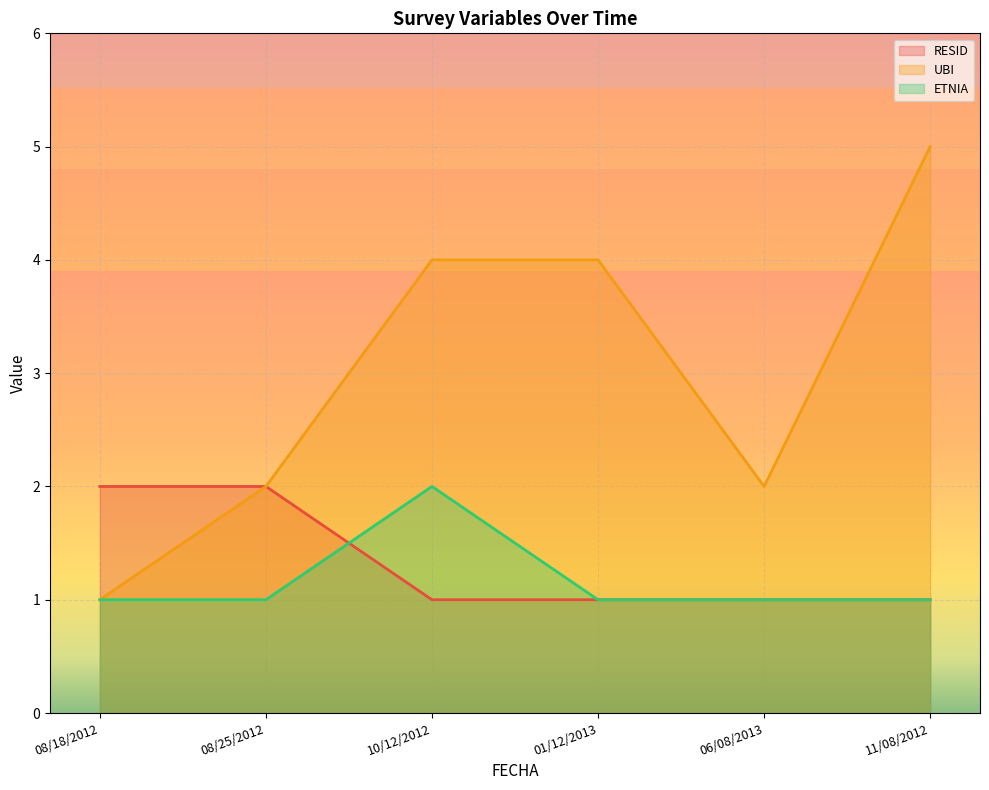

At which category is the sum across all series the highest?

10/12/2012